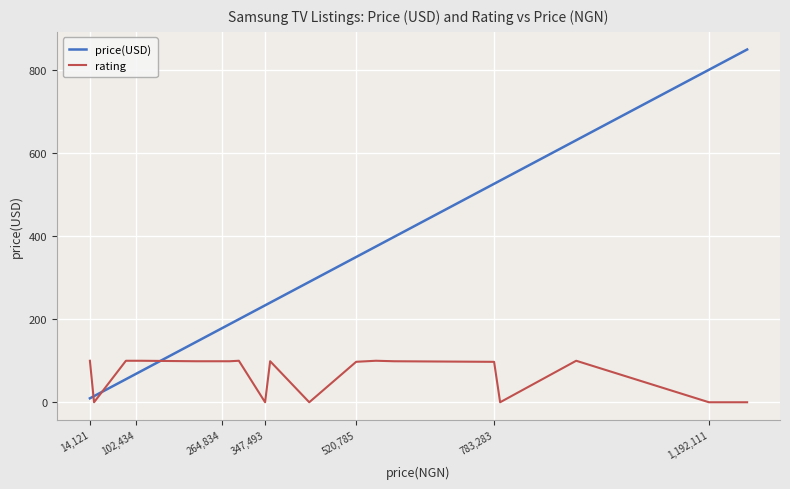

Which series has the widest spread of values?

price(USD)